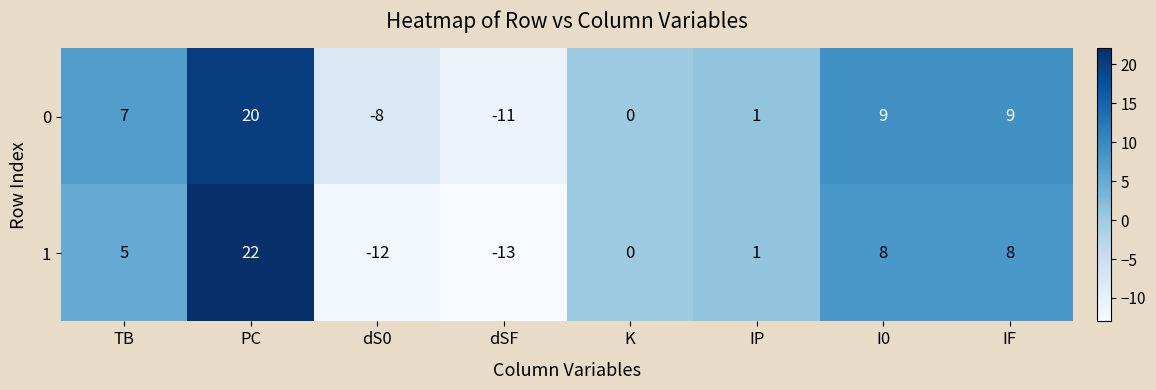

At TB, list the series in order from smallest to largest.

1, 0